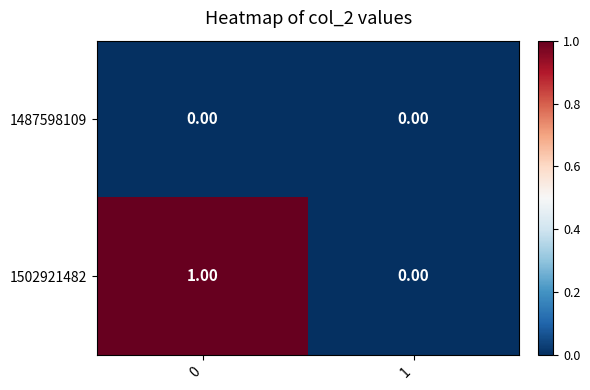

Which series has the largest total across all categories?

1502921482